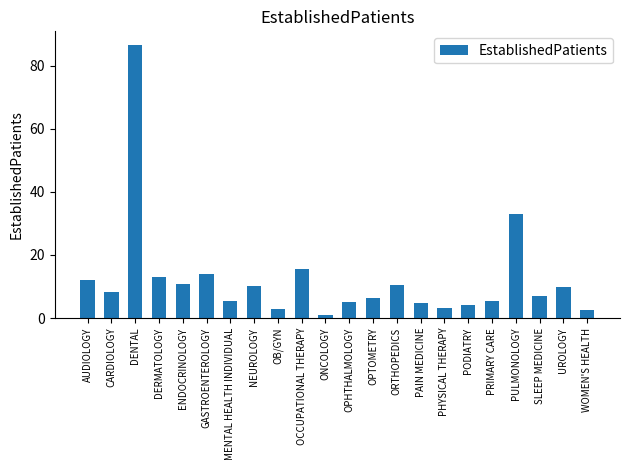

Approximately how many times larger is the value at CARDIOLOGY compared to PHYSICAL THERAPY?

2.5